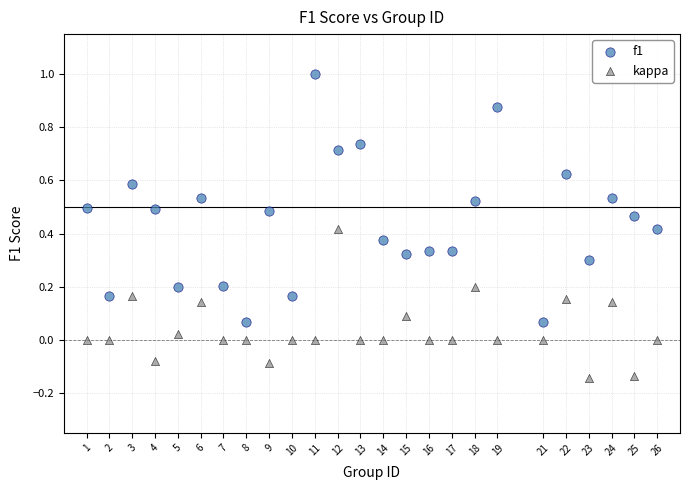

Across all data points, what is the range of Y values (max minus min)?

1.1